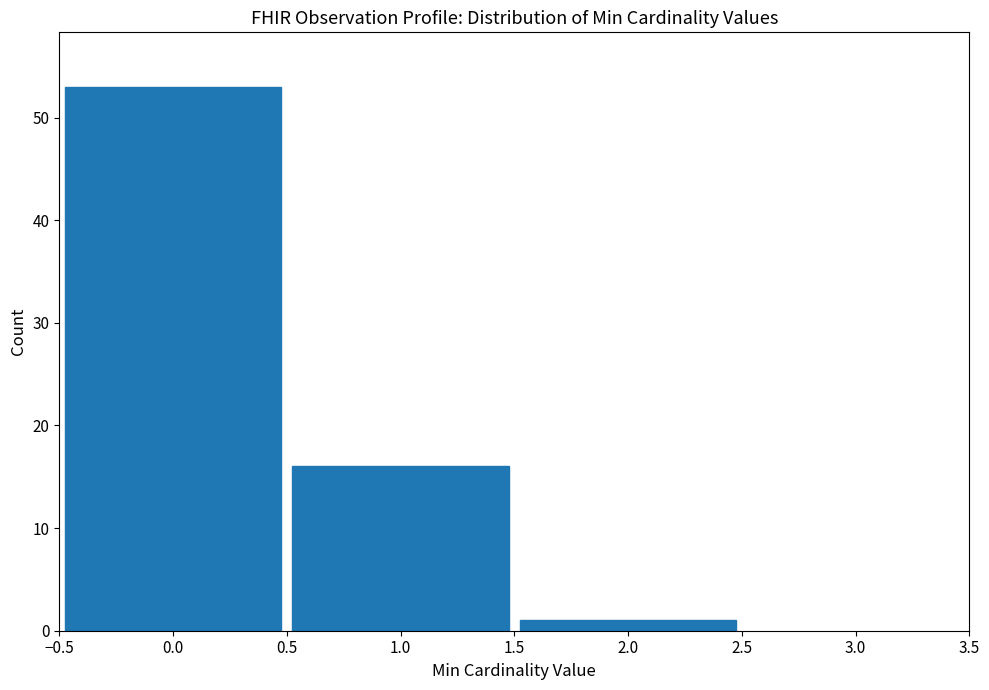

Reading left to right, list every bar in this chart as the range it spans on the x-axis followed by its height. The values are not printed on the chart, so give them approximately, as read against the axis.

-0.5 to 0.5: 53
0.5 to 1.5: 16
1.5 to 2.5: 1